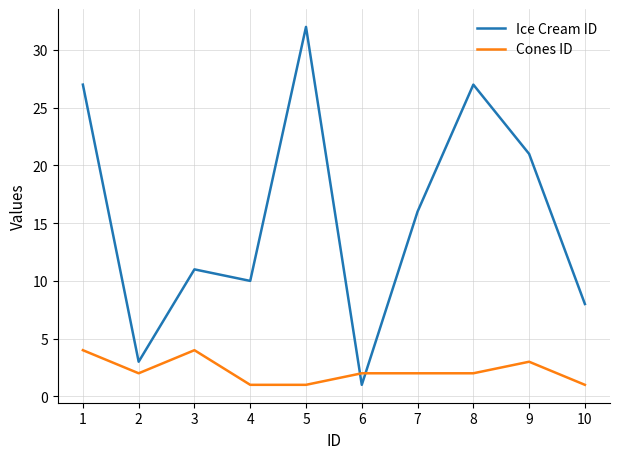

What is the difference between the Ice Cream ID values at 4 and 6?

9